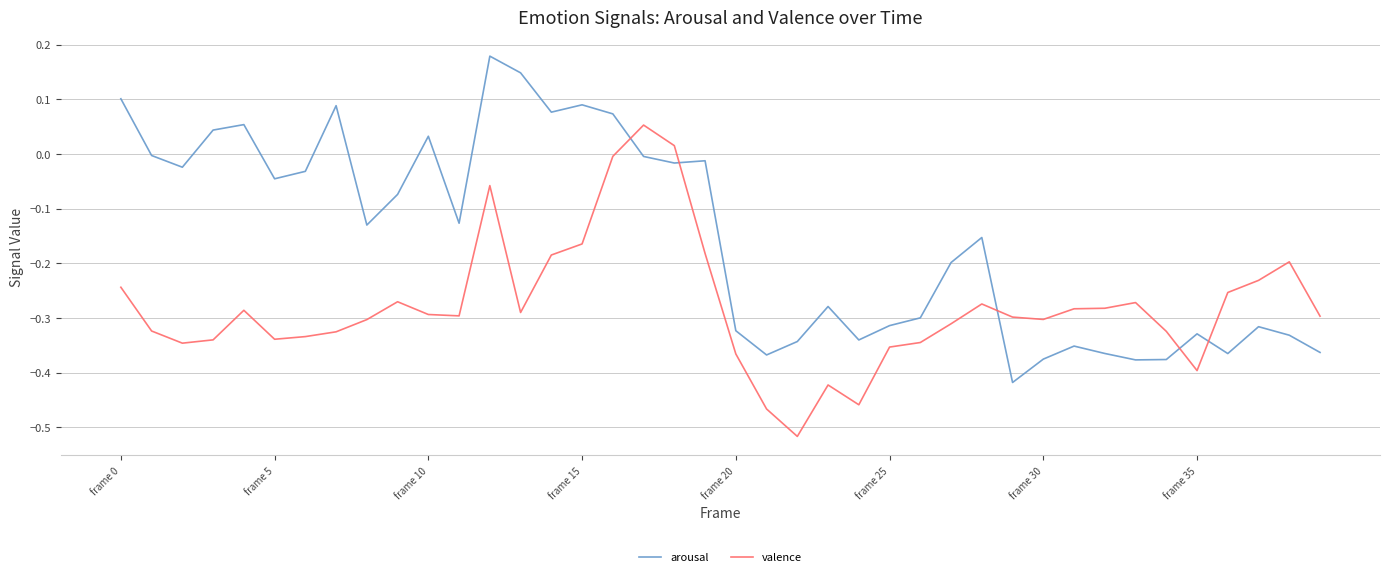

List the series in order of their overall mean, lowest first.

valence, arousal